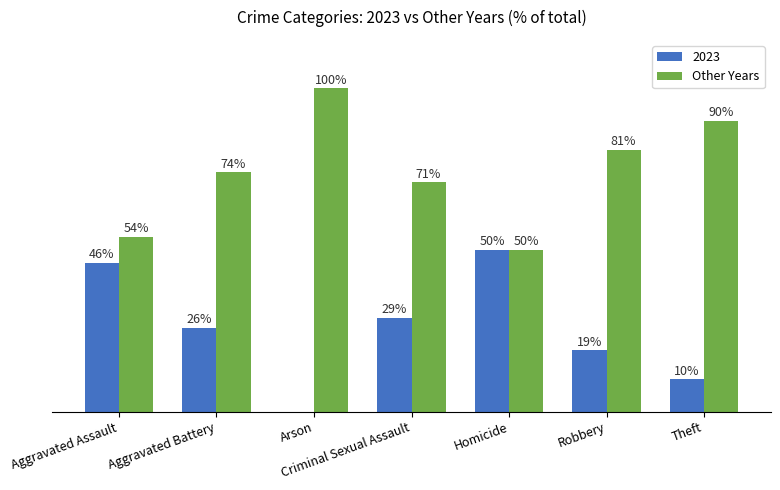

Which category has the highest value across all series?

Arson